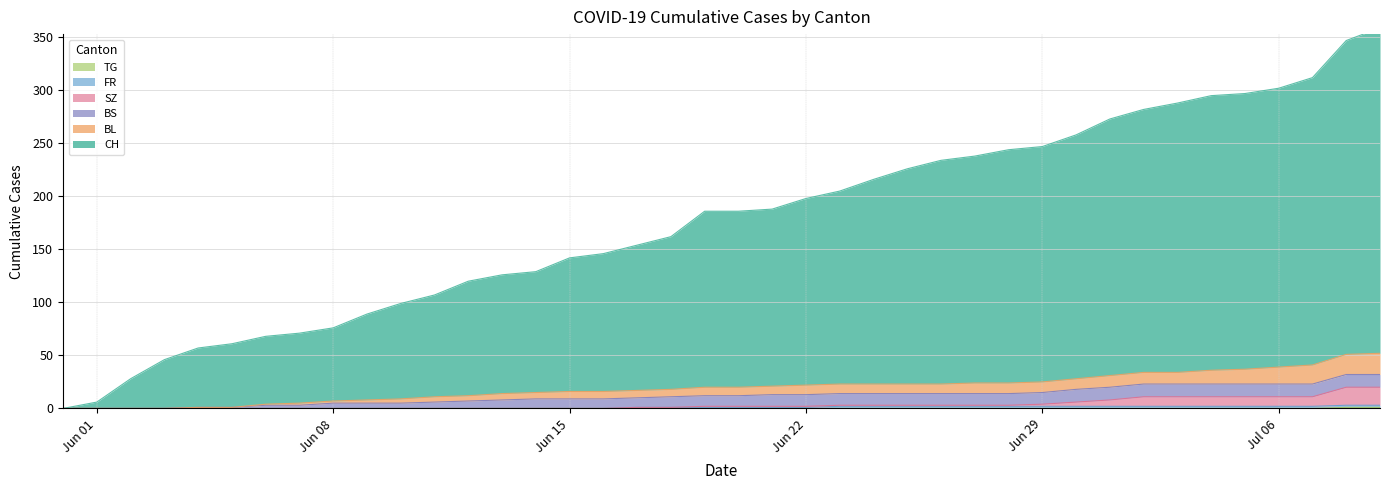

The TG series shows 0 at Jun 22. True or false?

True